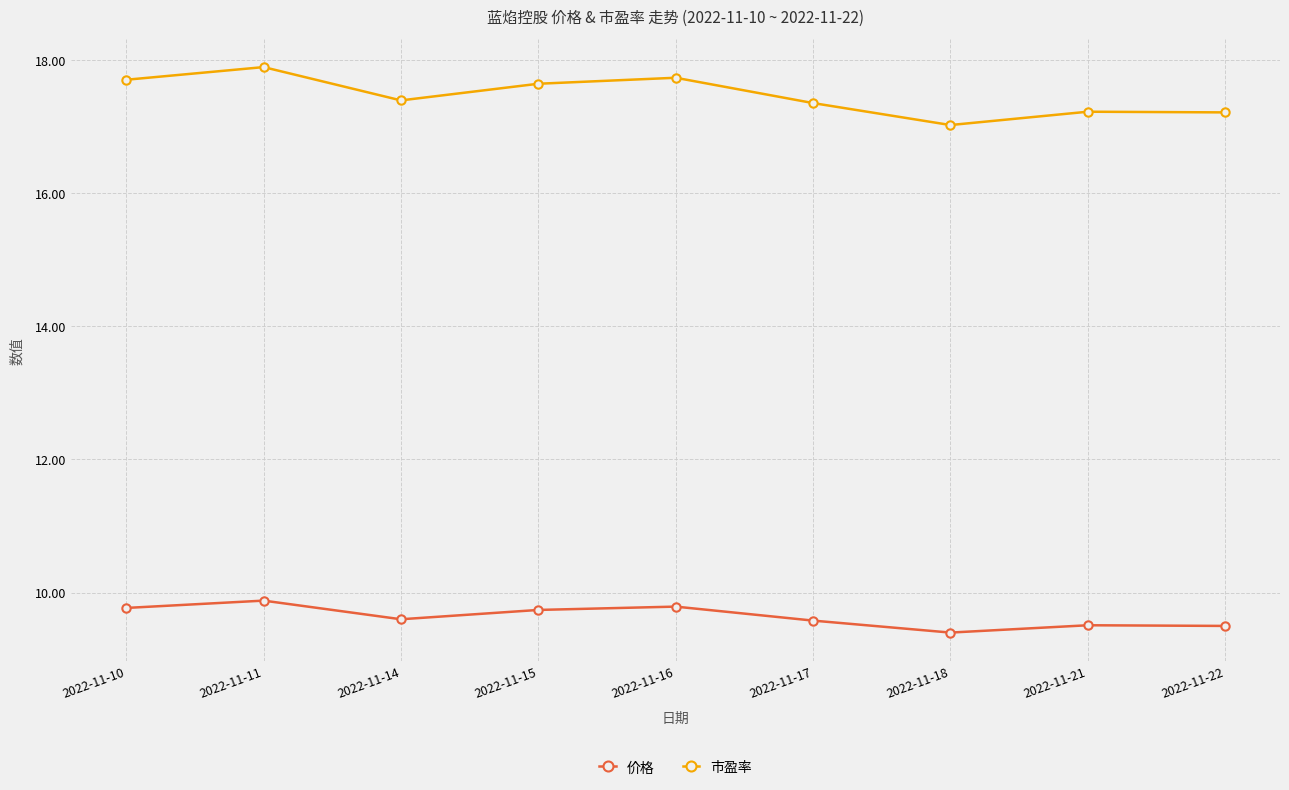

Which category has the lowest value in the 价格 series?

2022-11-18